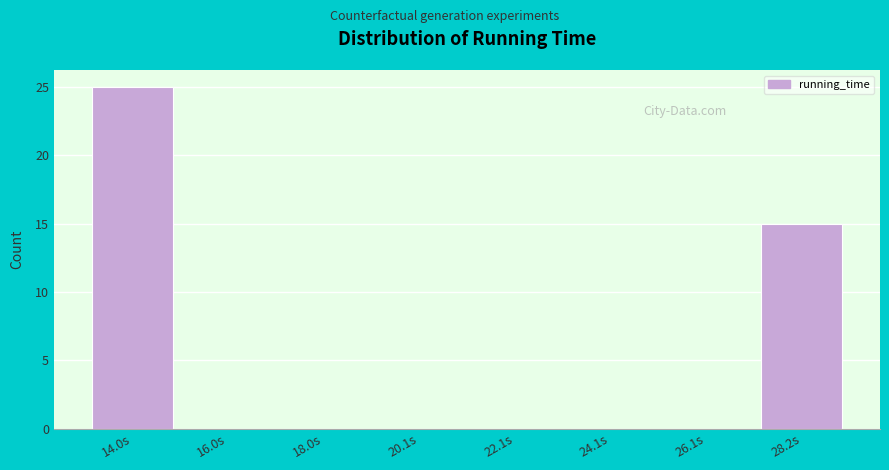

Reading left to right, transcribe all the data shown in this chart.

14.0s=25	16.0s=0	18.0s=0	20.1s=0	22.1s=0	24.1s=0	26.1s=0	28.2s=15